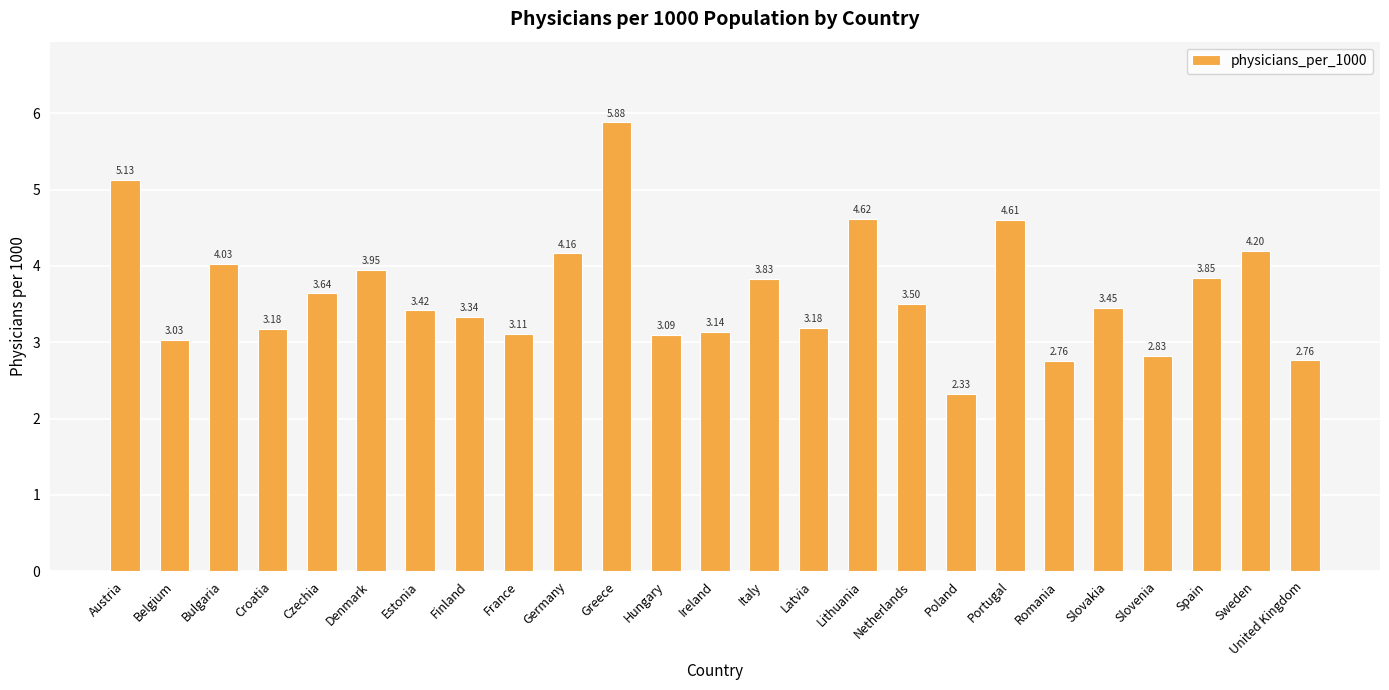

How many values exceed 3?

21